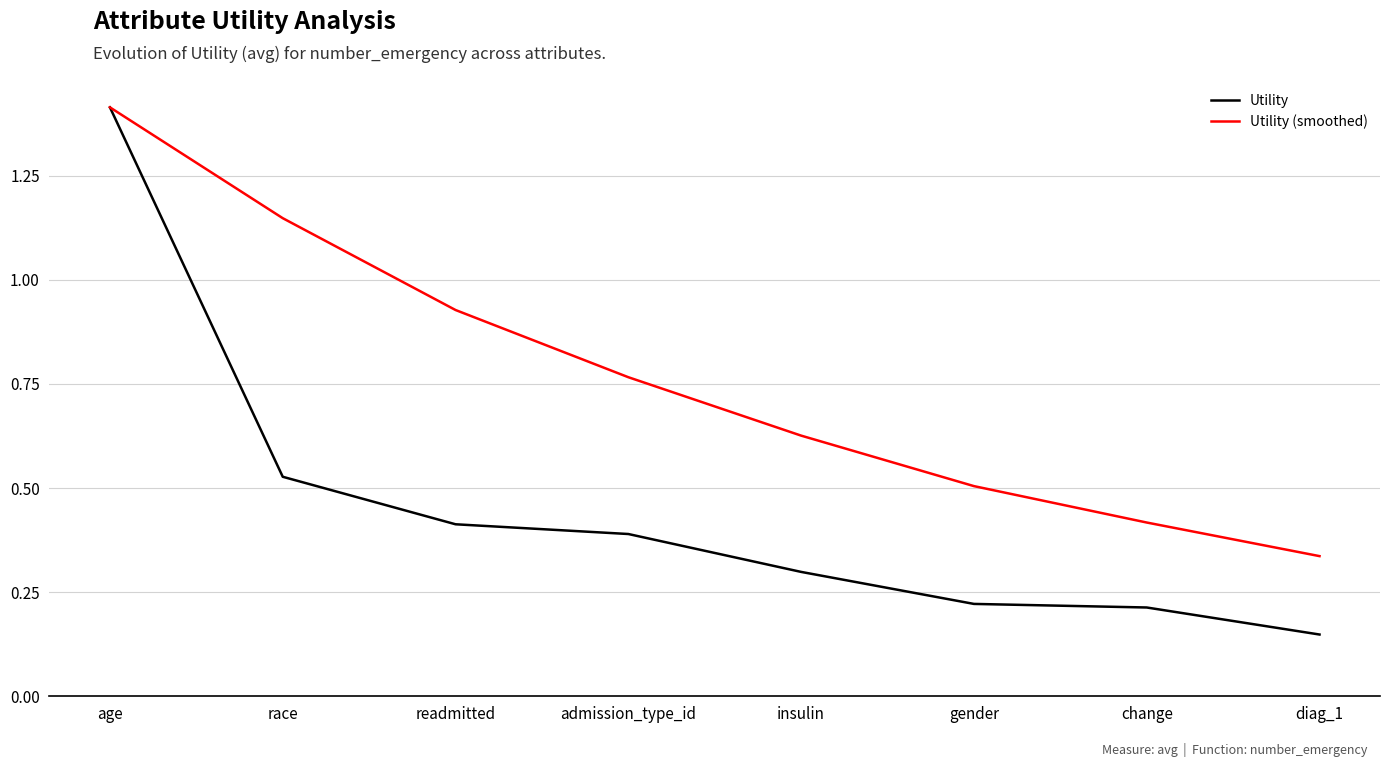

Which series has the widest spread of values?

Utility